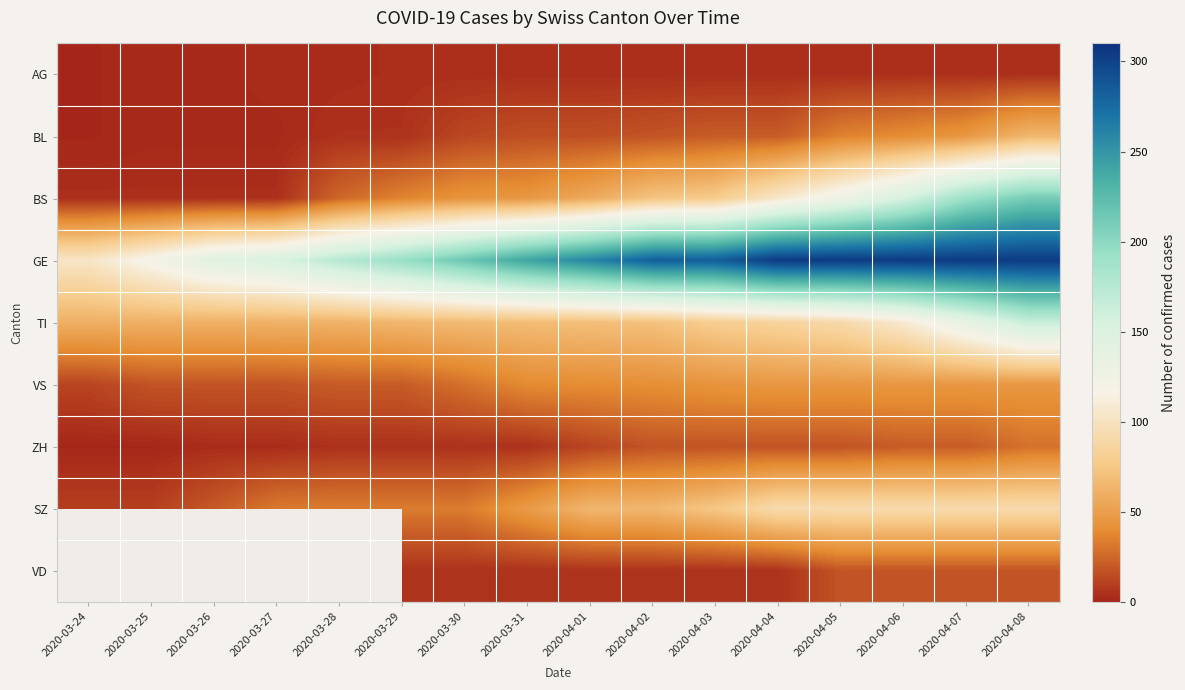

What is the spread (max minus min) of values at 2020-04-07?

301.0